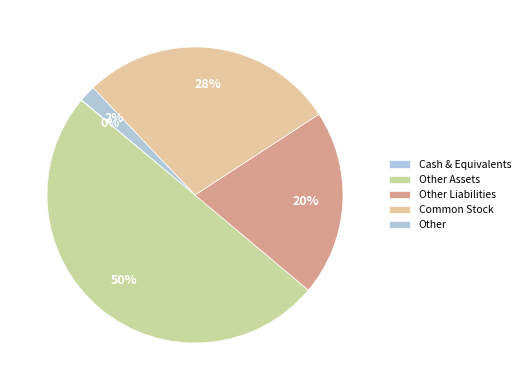

To the nearest percent, what is the combined percentage of Other Liabilities and Cash & Equivalents?

20%